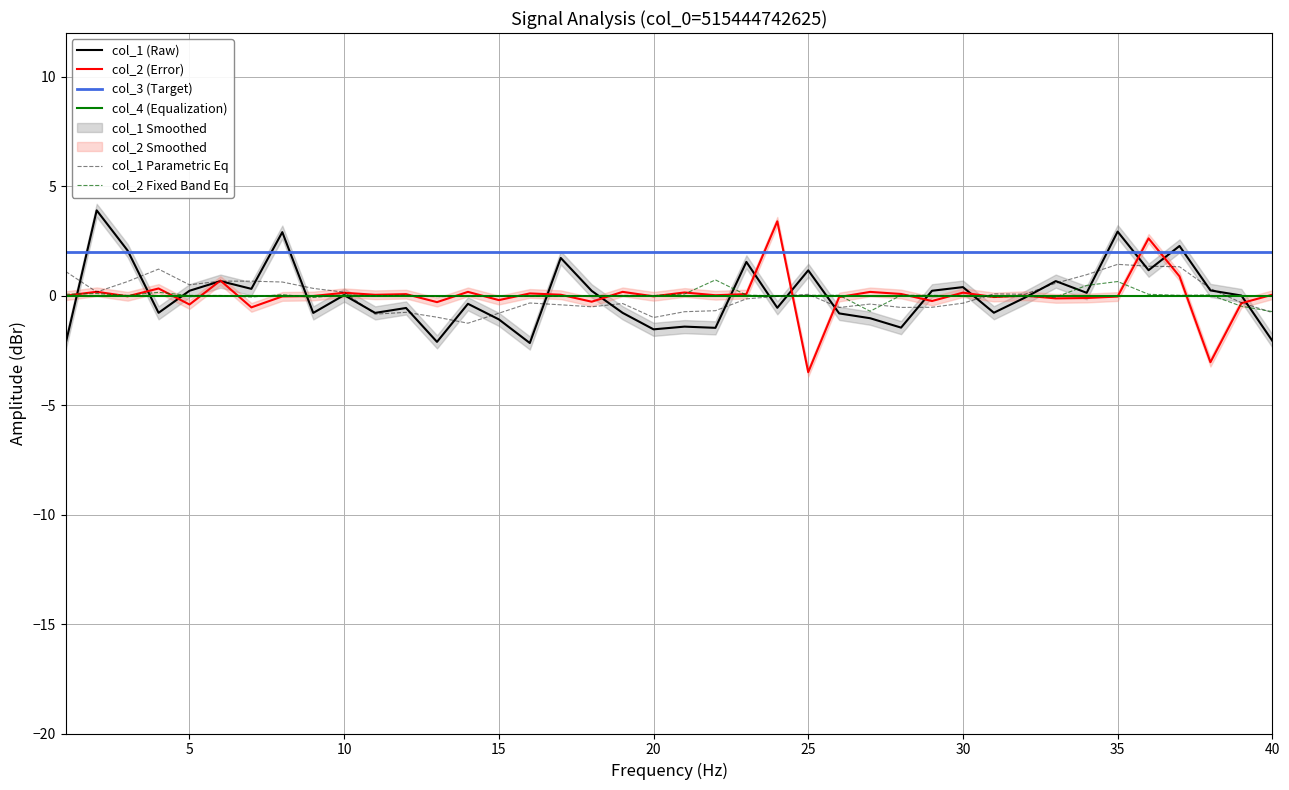

Reading right to left, transcribe all the data shown in this chart.

col_1 (Raw): -2.1	0.0	0.2	2.3	1.2	2.9	0.1	0.7	-0.1	-0.8	0.4	0.2	-1.5	-1.0	-0.8	1.2	-0.6	1.5	-1.5	-1.4	-1.5	-0.8	0.2	1.7	-2.2	-1.1	-0.4	-2.1	-0.6	-0.8	0.0	-0.8	2.9	0.3	0.7	0.2	-0.8	2.1	3.9	-2.2
col_2 (Error): 0.0	-0.3	-3.0	0.9	2.6	-0.0	-0.1	-0.1	0.0	-0.1	0.1	-0.2	0.1	0.2	-0.1	-3.5	3.4	0.1	0.0	0.1	-0.0	0.2	-0.3	0.0	0.1	-0.2	0.2	-0.3	0.1	0.0	0.1	-0.0	-0.0	-0.5	0.7	-0.4	0.3	-0.0	0.2	0.0
col_3 (Target): 2.0	2.0	2.0	2.0	2.0	2.0	2.0	2.0	2.0	2.0	2.0	2.0	2.0	2.0	2.0	2.0	2.0	2.0	2.0	2.0	2.0	2.0	2.0	2.0	2.0	2.0	2.0	2.0	2.0	2.0	2.0	2.0	2.0	2.0	2.0	2.0	2.0	2.0	2.0	2.0
col_4 (Equalization): 0.0	0.0	0.0	0.0	0.0	0.0	0.0	0.0	0.0	0.0	0.0	0.0	0.0	0.0	0.0	0.0	0.0	0.0	0.0	0.0	0.0	0.0	0.0	0.0	0.0	0.0	0.0	0.0	0.0	0.0	0.0	0.0	0.0	0.0	0.0	0.0	0.0	0.0	0.0	0.0
col_1 Parametric Eq: -0.8	-0.3	0.3	1.3	1.3	1.4	1.0	0.6	0.1	0.1	-0.3	-0.5	-0.5	-0.4	-0.5	0.1	-0.0	-0.1	-0.7	-0.7	-1.0	-0.4	-0.5	-0.4	-0.3	-0.8	-1.3	-1.0	-0.8	-0.8	0.2	0.3	0.6	0.7	0.7	0.5	1.2	0.6	0.2	1.1
col_2 Fixed Band Eq: -0.7	-0.5	0.0	0.0	0.1	0.6	0.5	-0.1	-0.0	-0.1	-0.0	0.0	0.0	-0.7	0.0	0.0	-0.0	0.0	0.7	0.1	0.0	0.0	0.0	-0.0	-0.0	-0.0	-0.0	-0.0	0.0	-0.0	0.0	-0.1	0.0	-0.1	0.0	0.0	0.2	0.0	0.1	0.1